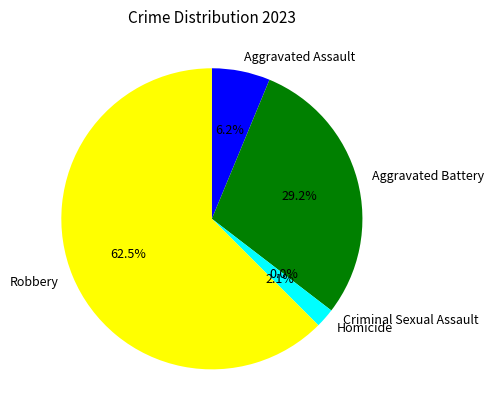

The Aggravated Battery slice represents 29% of the pie. True or false?

True